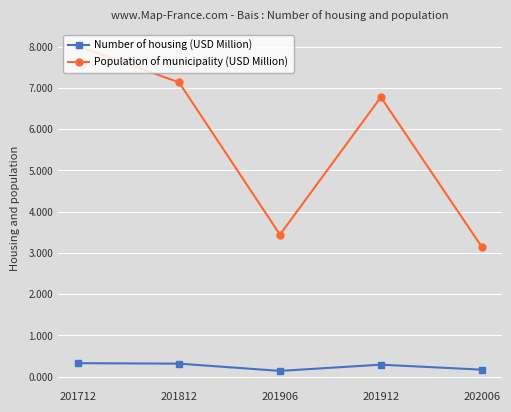

What is the maximum value shown in the chart?

8.0